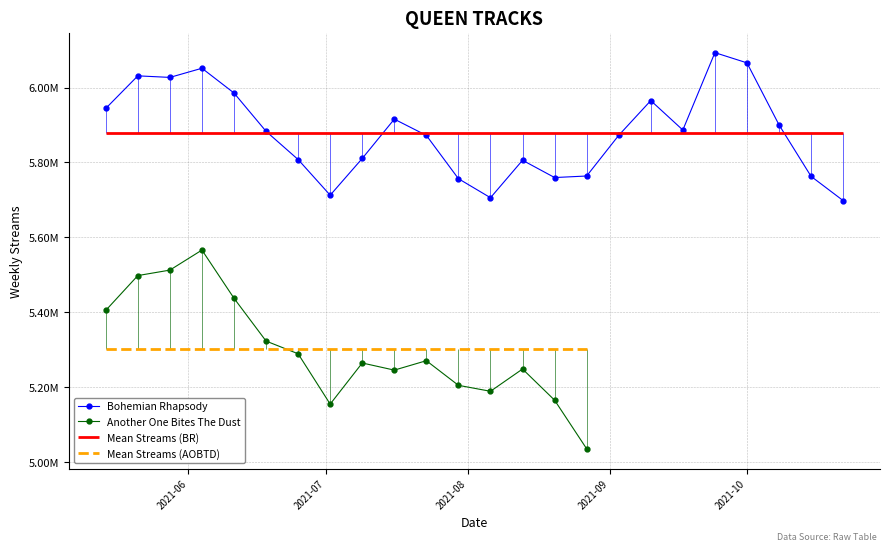

What is the sum of all values?

141075930